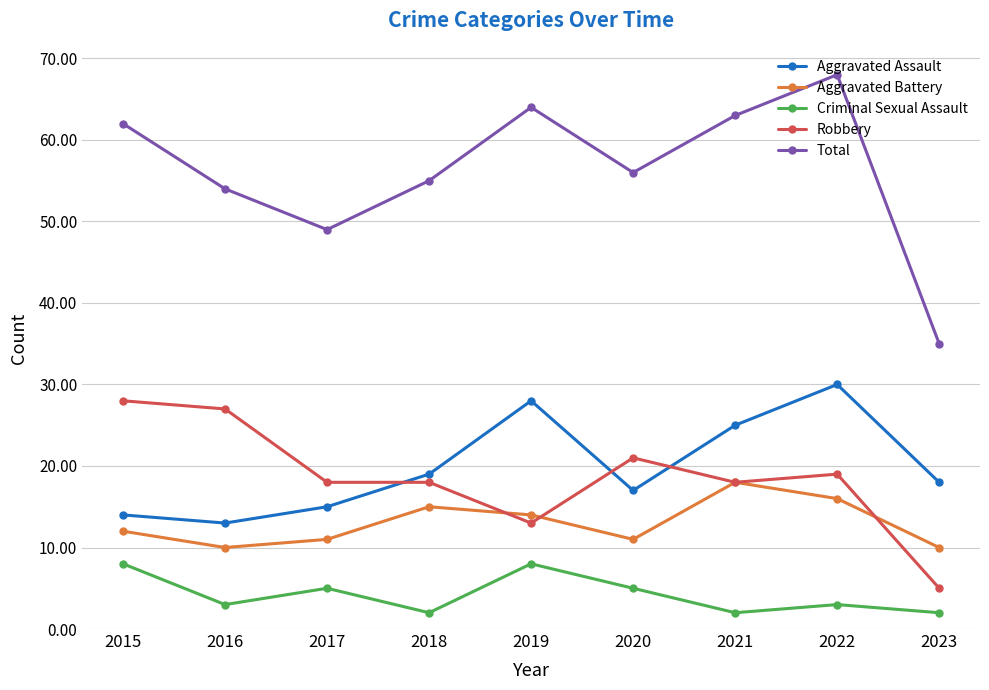

True or false: Robbery has a value of 28 at 2015.

True